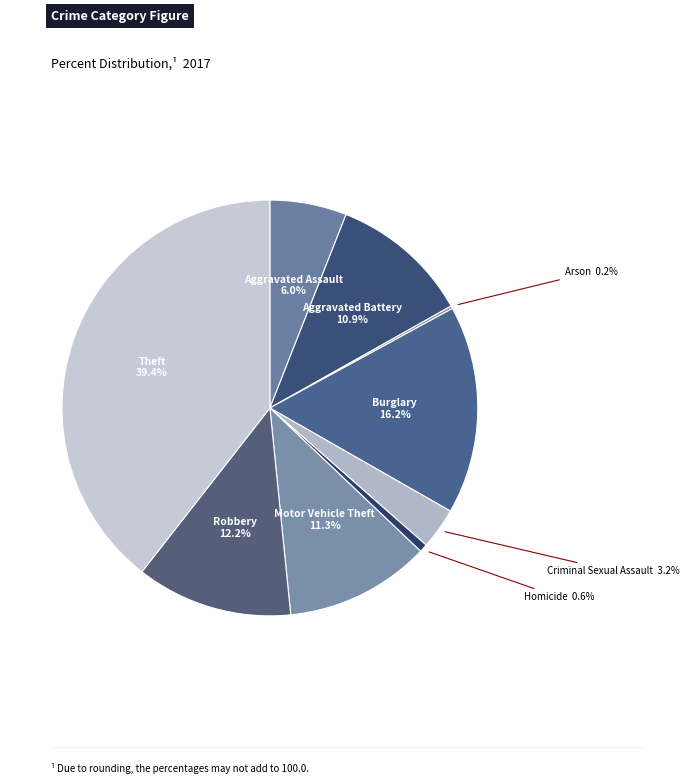

To the nearest percent, what percentage of the pie is Aggravated Assault?

6%